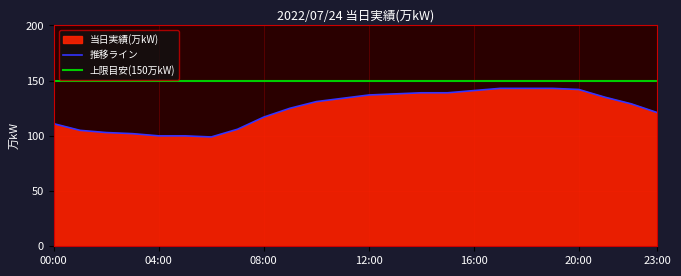

Read the value at 22:00, to the nearest 5.

130